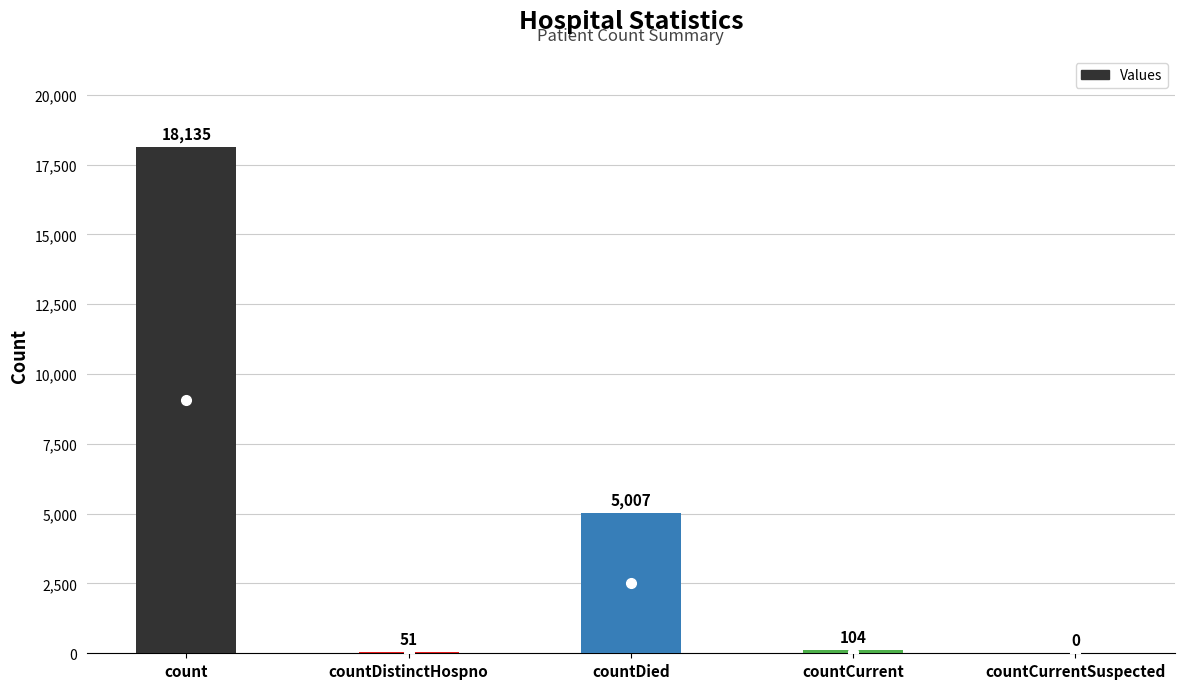

Which has a higher value, countCurrentSuspected or countCurrent?

countCurrent